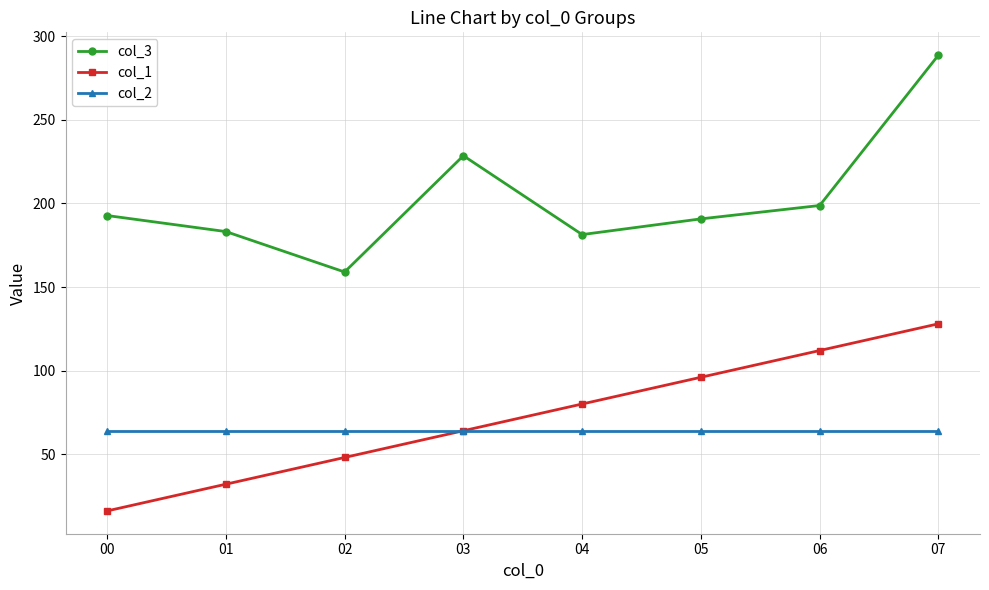

The value of col_1 at 07 is 35.1. True or false?

False